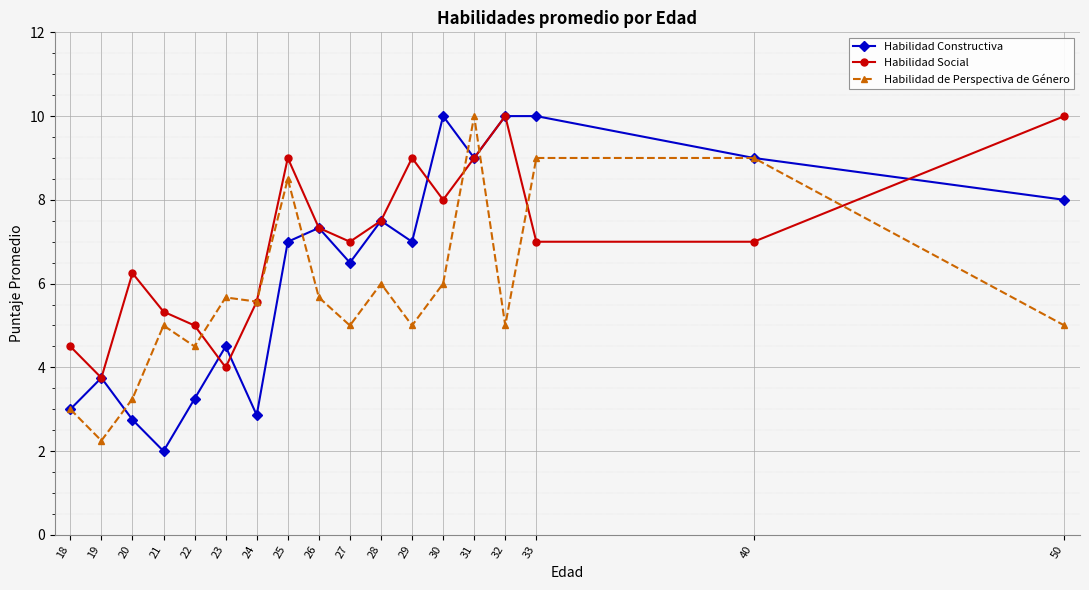

At which category does the chart reach its minimum across all series?

21